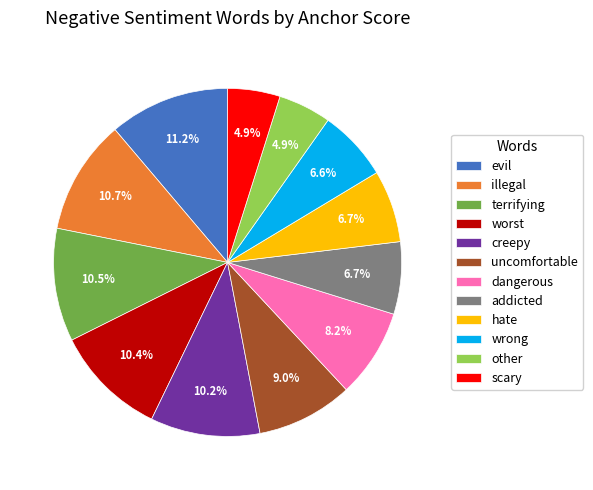

Count the number of slices in the pie.

12